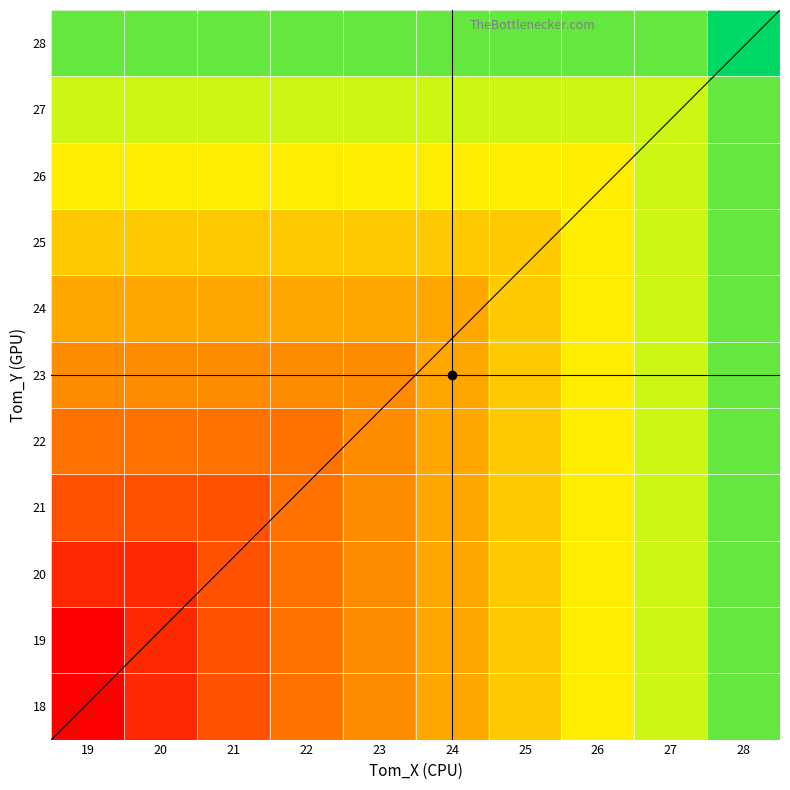

Read the 21 value at 26.

24